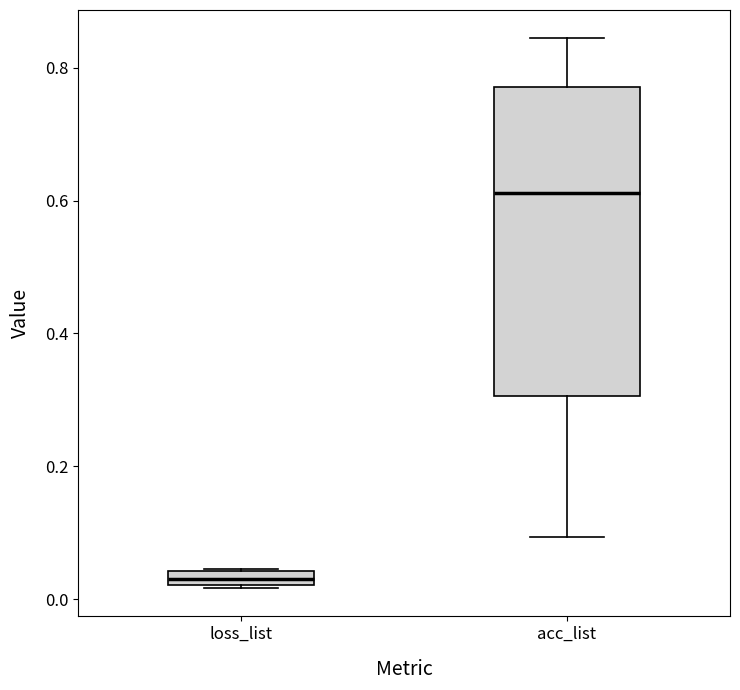

Which box's median line is the highest?

acc_list